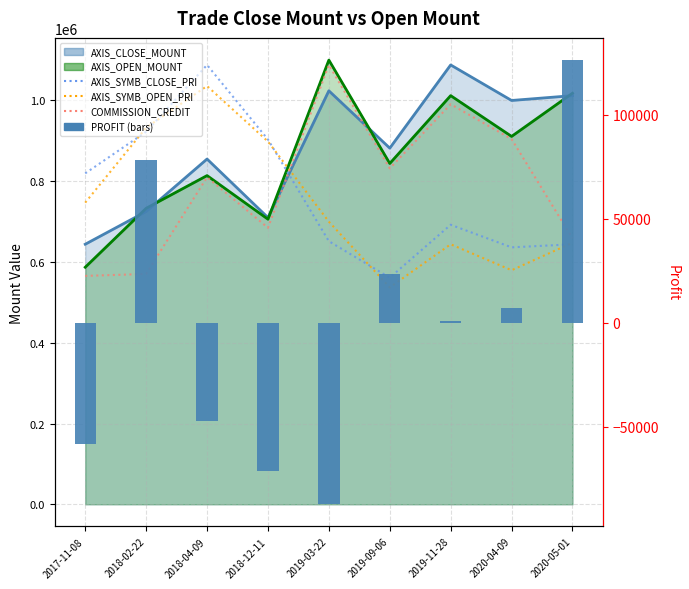

How many values in the AXIS_SYMB_CLOSE_PRI series are below 692247?

4